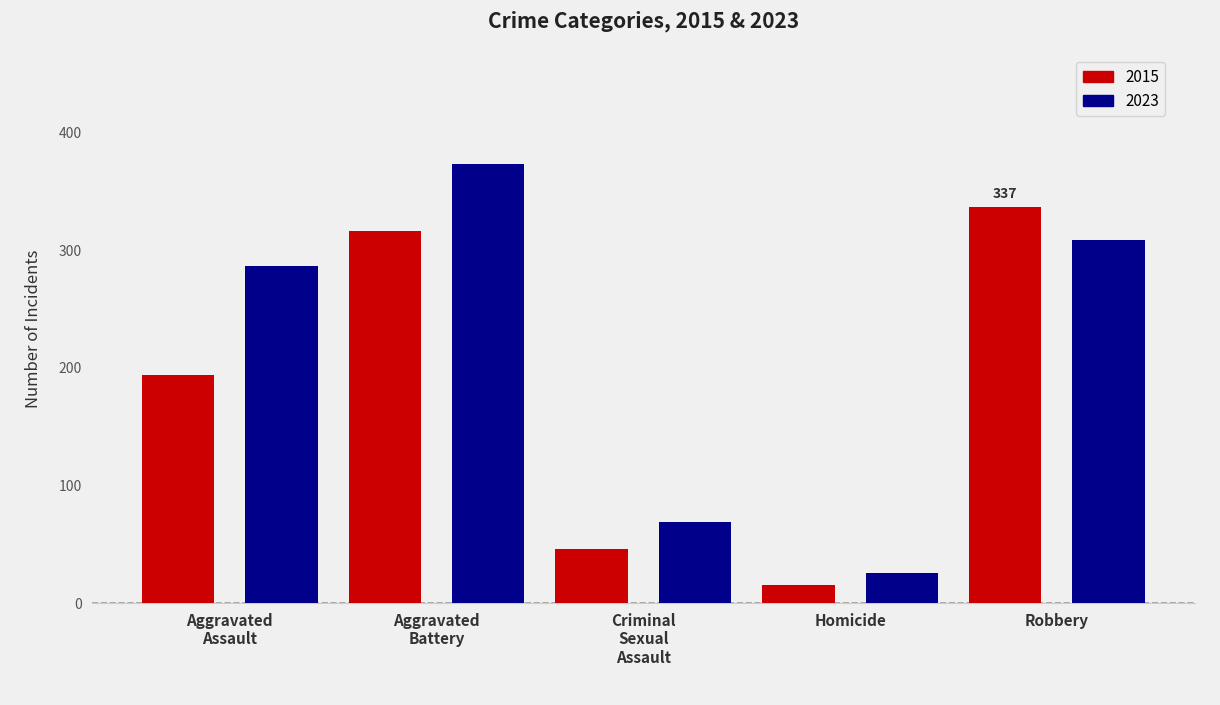

Rank the series by their maximum value, from lowest to highest.

2015, 2023